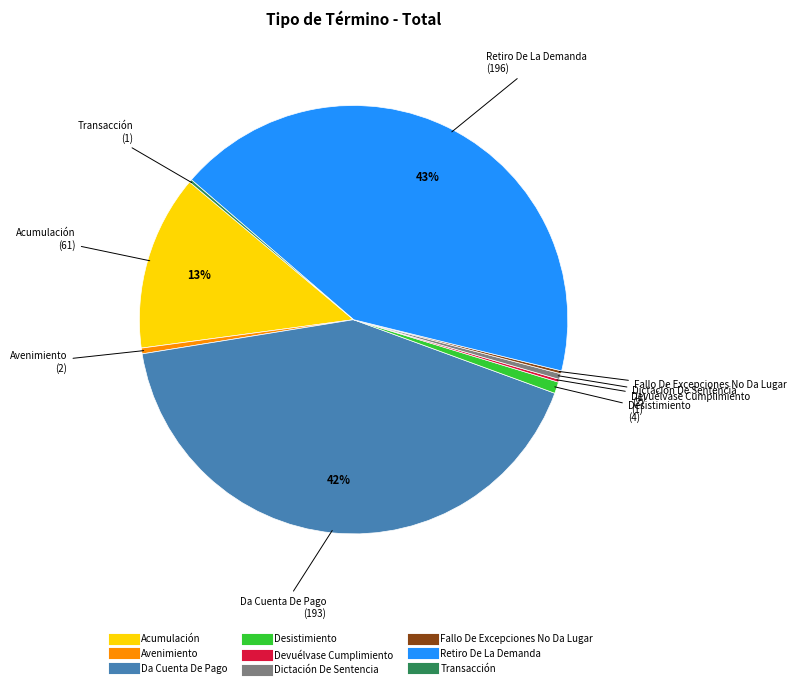

Which has a higher value, Retiro De La Demanda or Da Cuenta De Pago?

Retiro De La Demanda